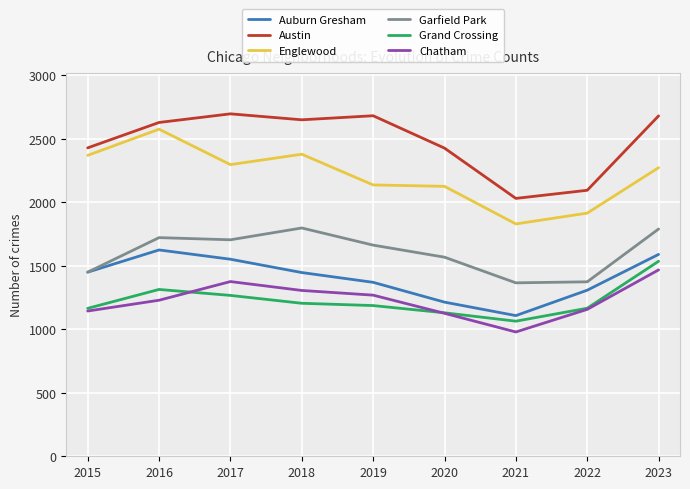

At which category does Englewood reach its first local peak?

2016